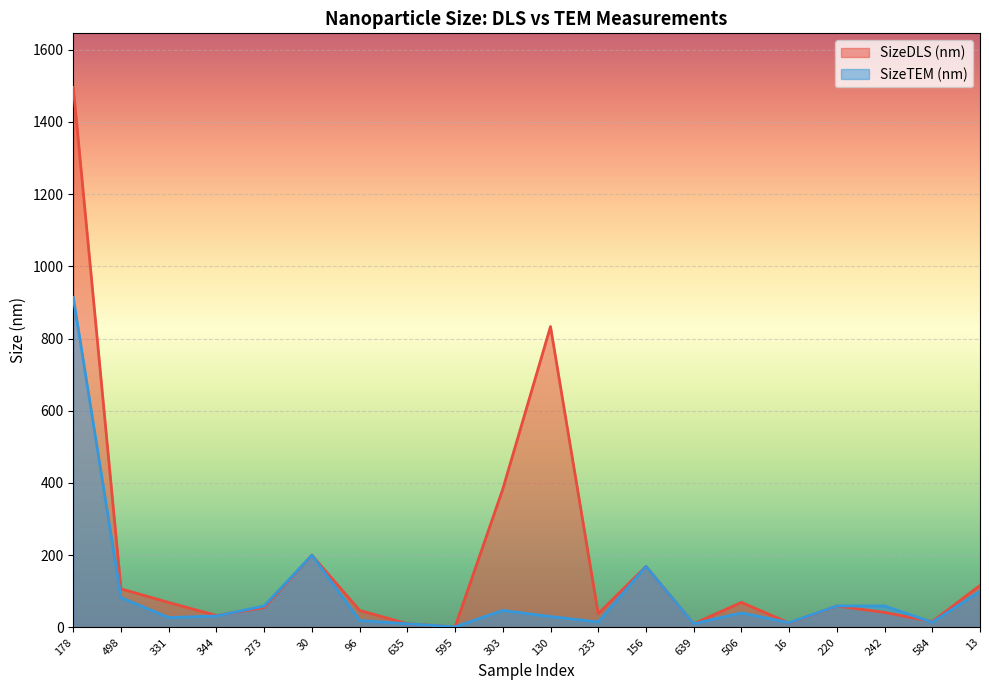

Which has a higher value, 635 or 303?

303